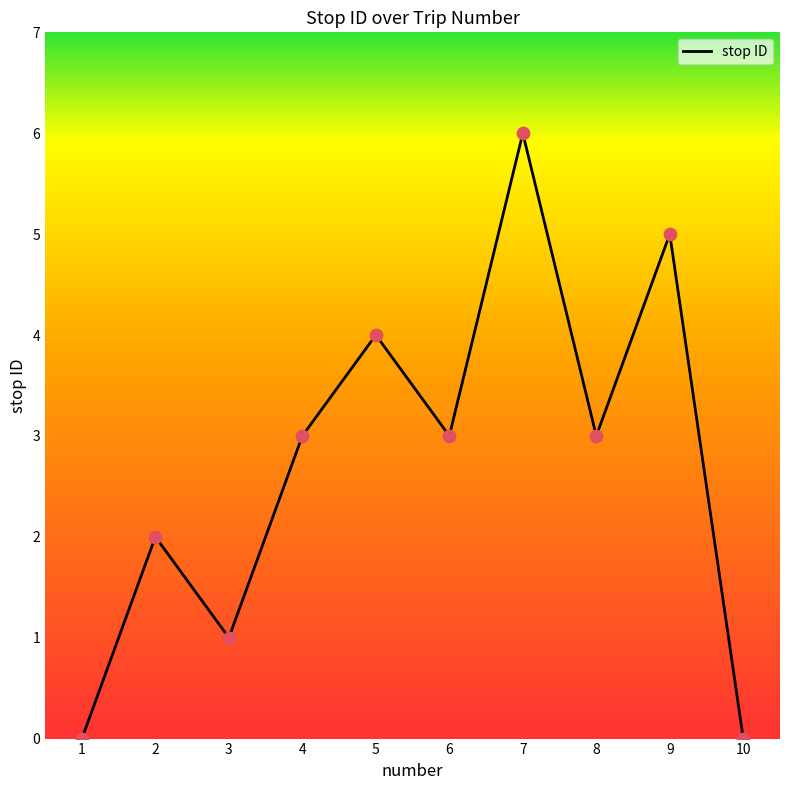

Which has a higher value, 7 or 2?

7